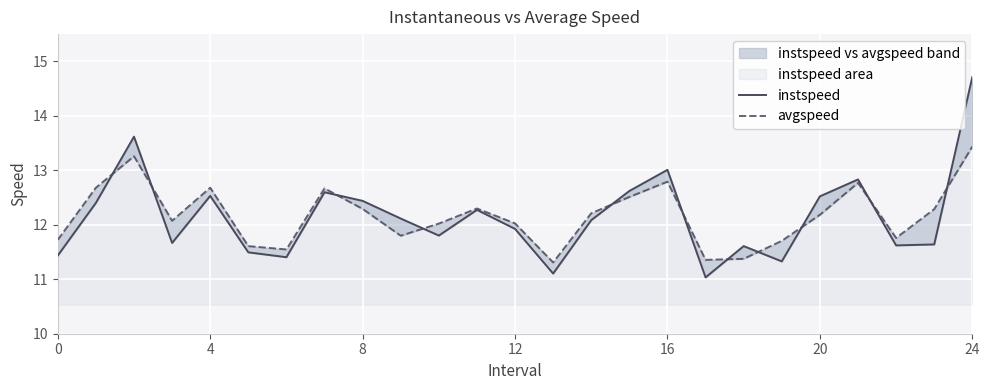

What is the maximum value for avgspeed?

13.4